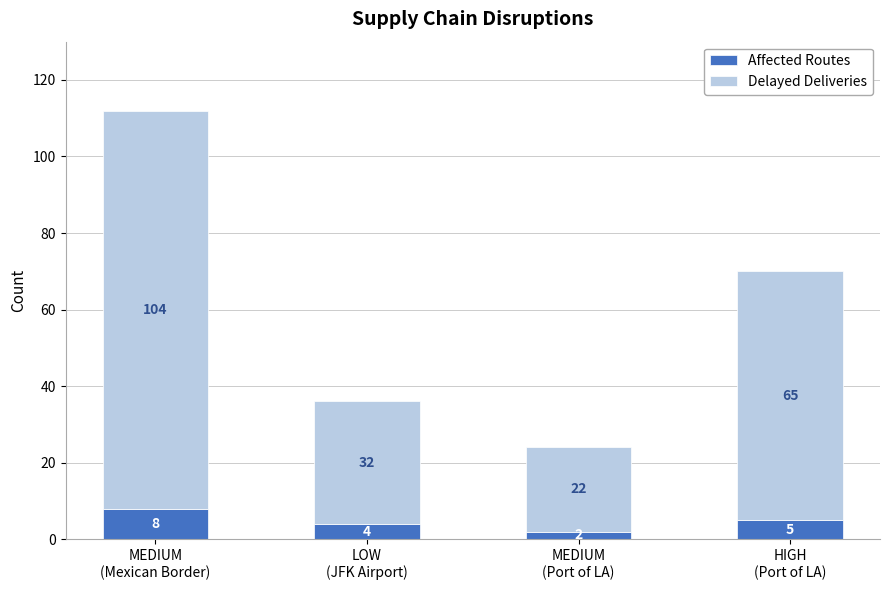

True or false: Affected Routes has a value of 5 at HIGH
(Port of LA).

True